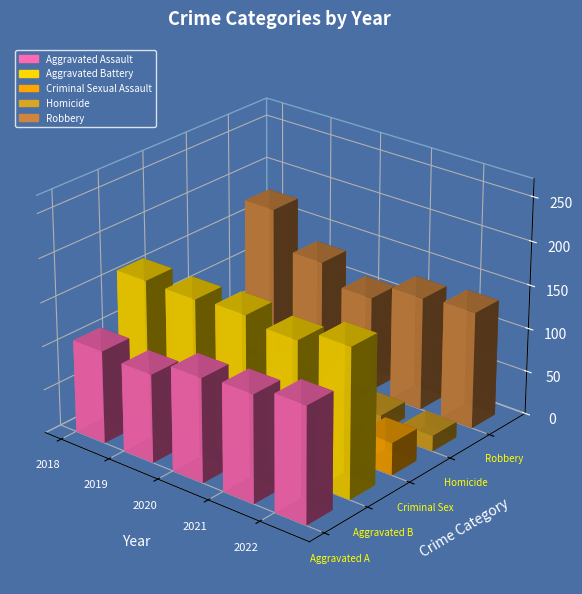

What is the greatest value displayed?

217